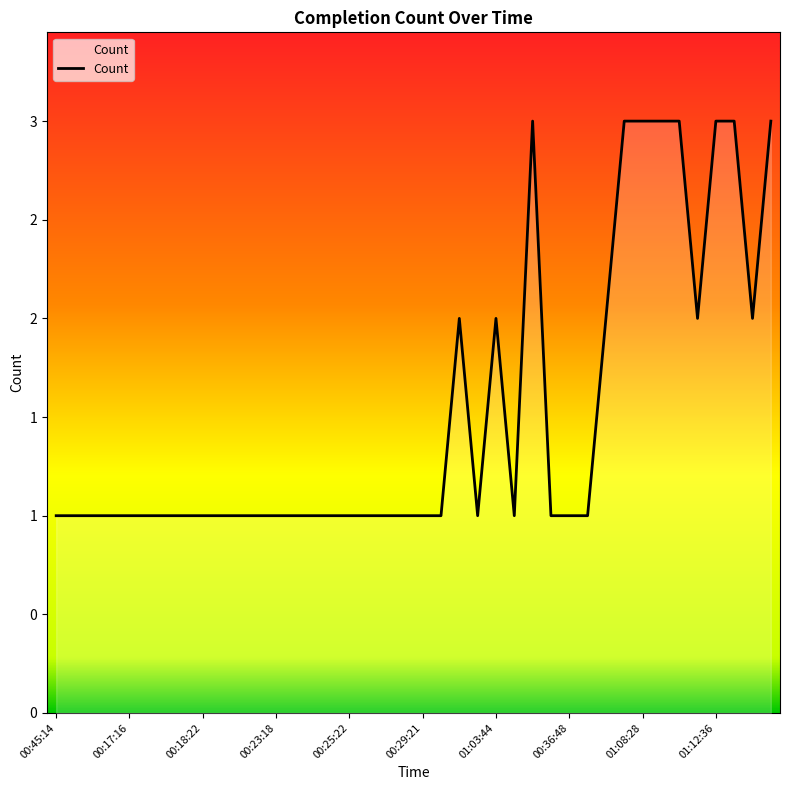

What is the maximum value shown in the chart?

3